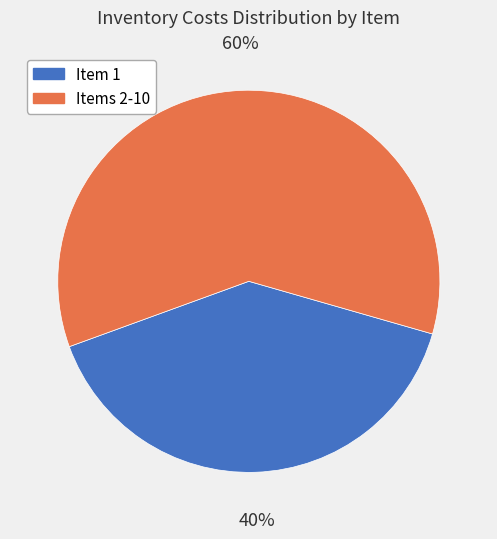

Is there any slice that represents more than half of the pie?

Yes